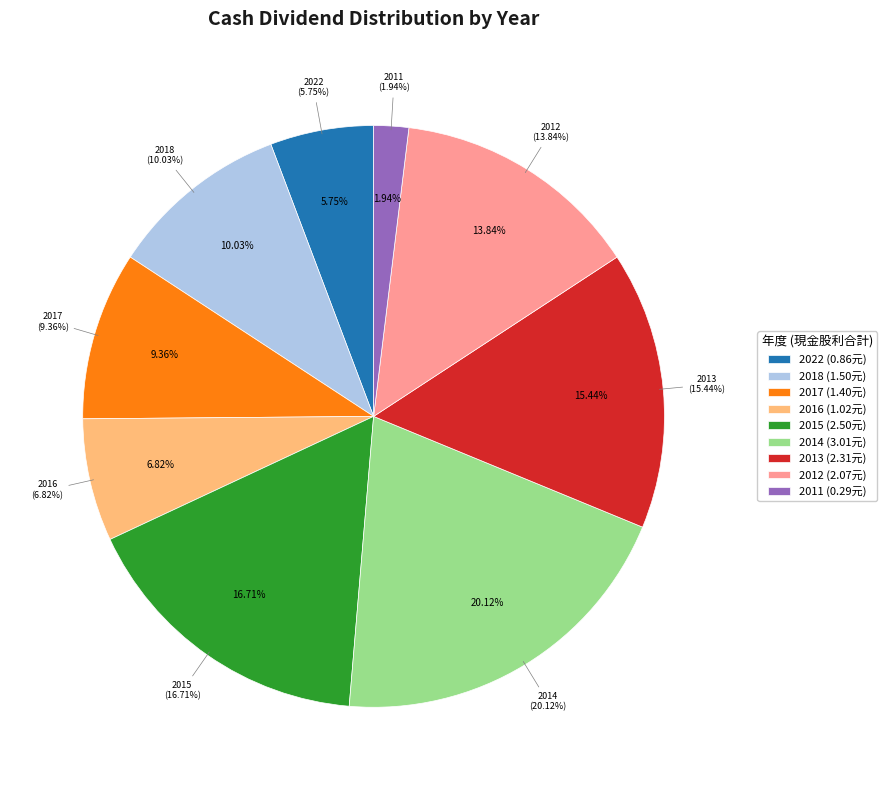

The 2011 slice represents 2% of the pie. True or false?

True